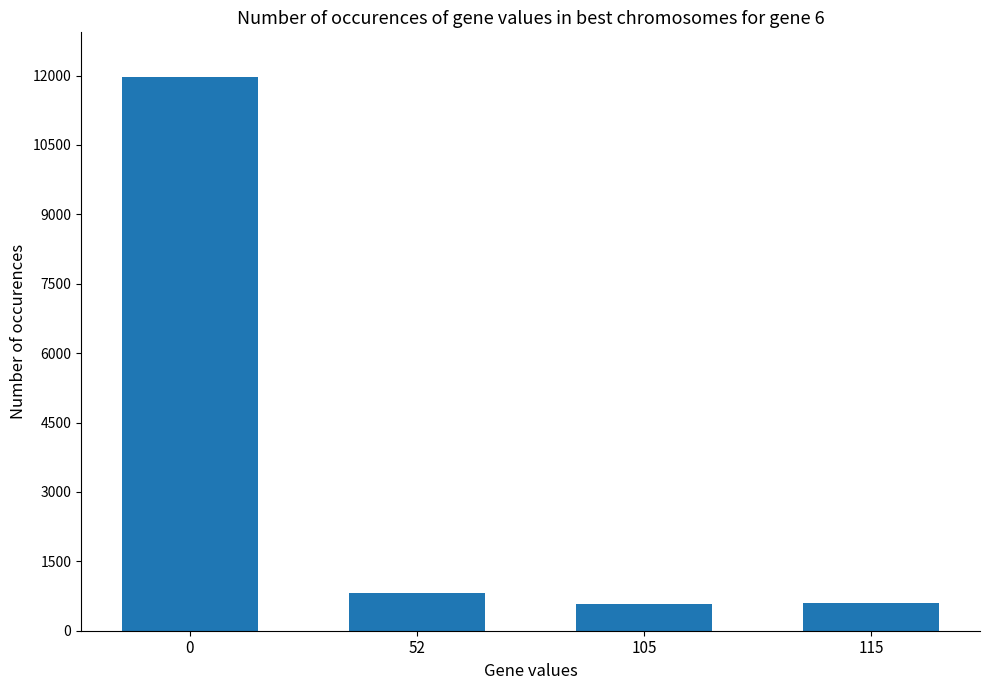

What is the average value?

3496